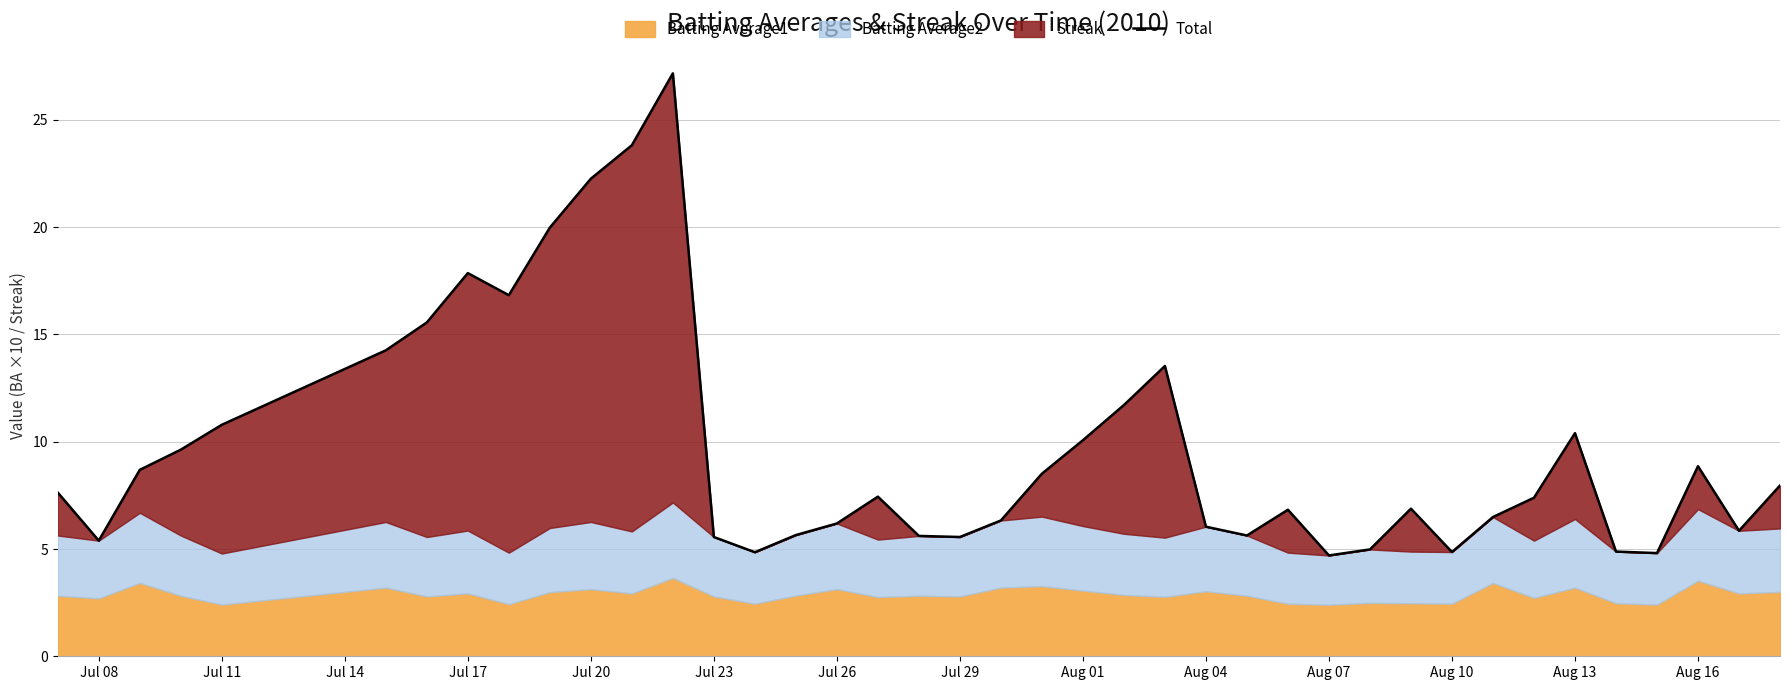

Where does the data first go above 7?

Jul 08